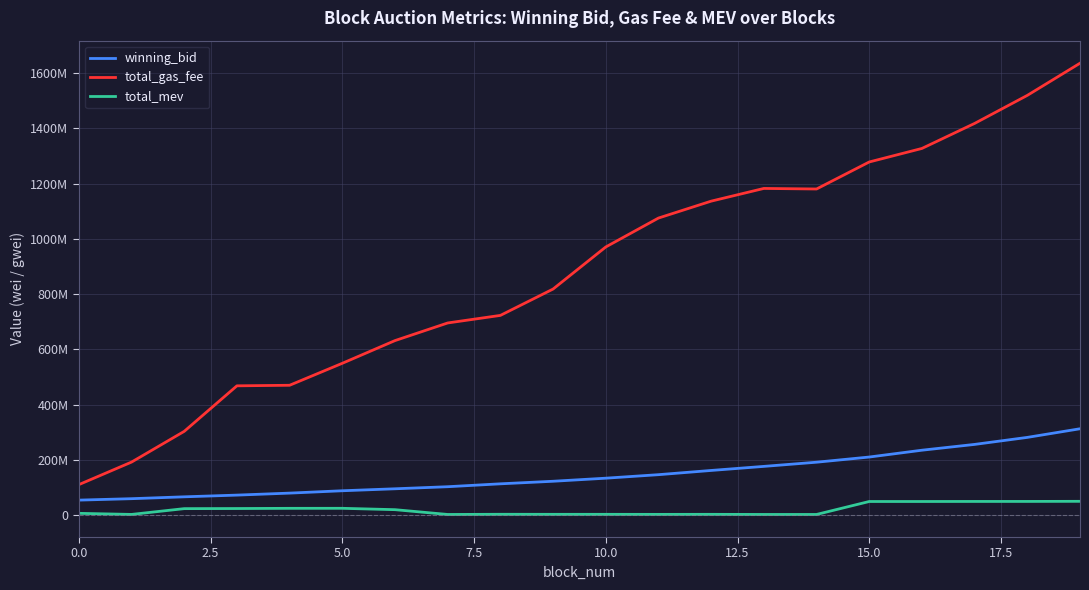

Does the chart have visible grid lines?

Yes